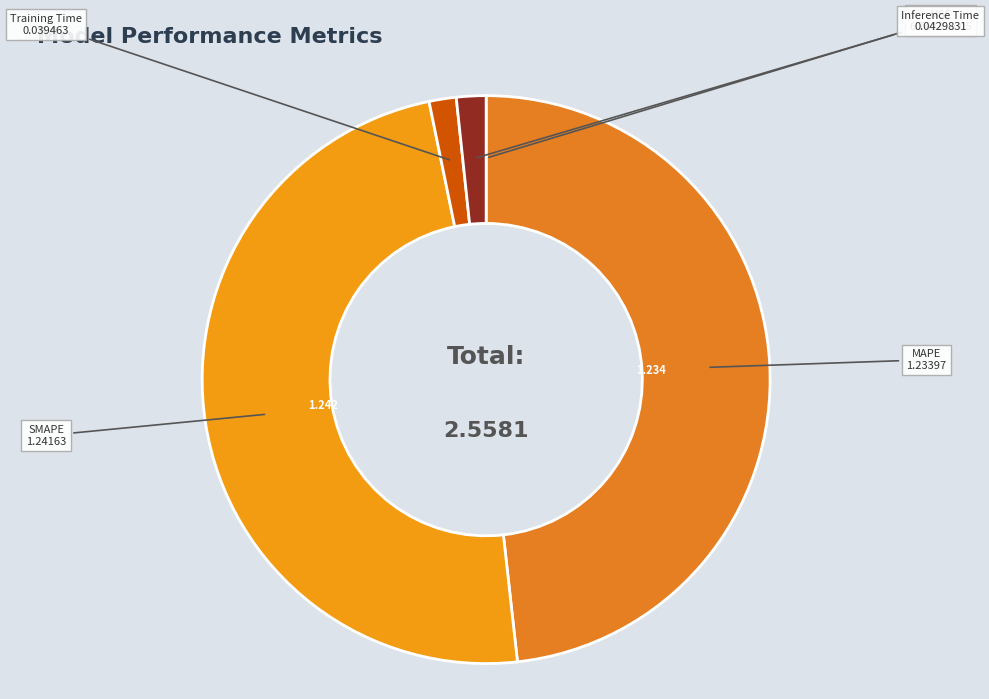

Is the sum of Training Time and Inference Time greater than half?

No